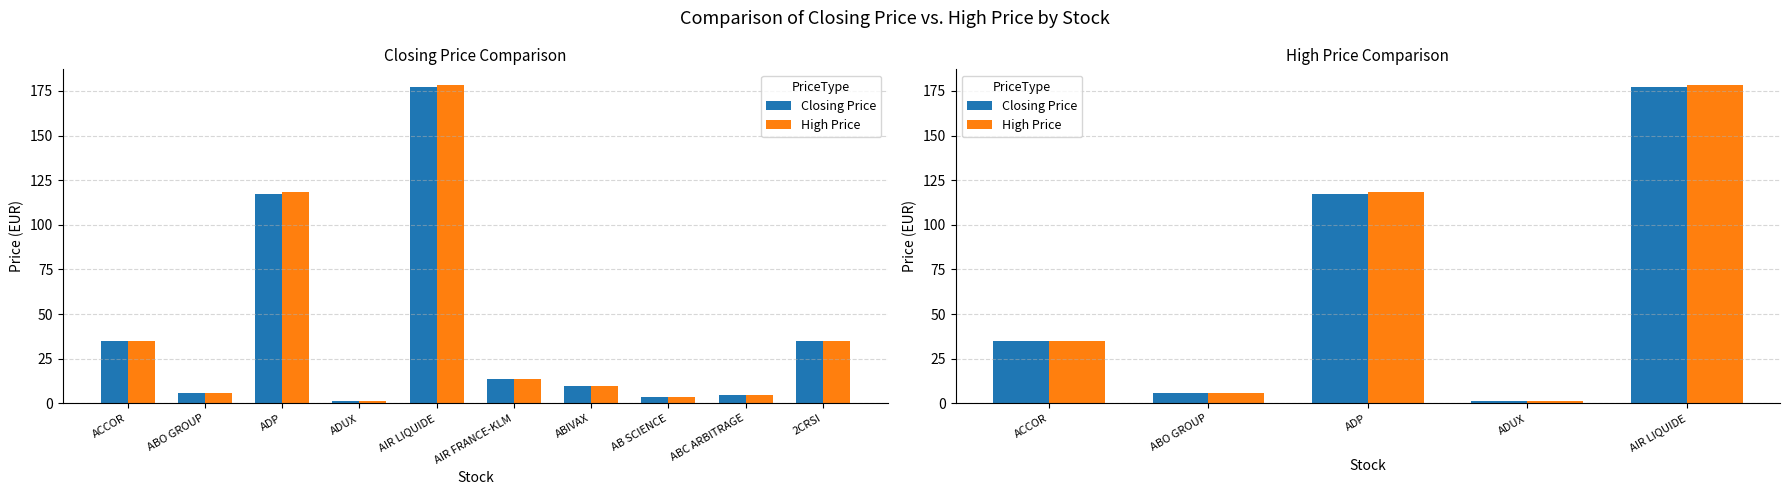

Reading left to right, list all the values displayed in this chart.

Closing Price: ACCOR=34.7	ABO GROUP=5.8	ADP=117.0	ADUX=1.2	AIR LIQUIDE=177.4
High Price: ACCOR=34.8	ABO GROUP=5.8	ADP=118.4	ADUX=1.2	AIR LIQUIDE=178.2